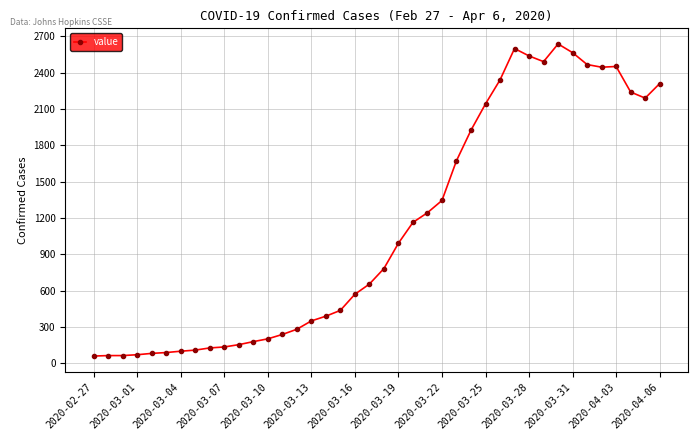

What is the smallest value displayed?

61